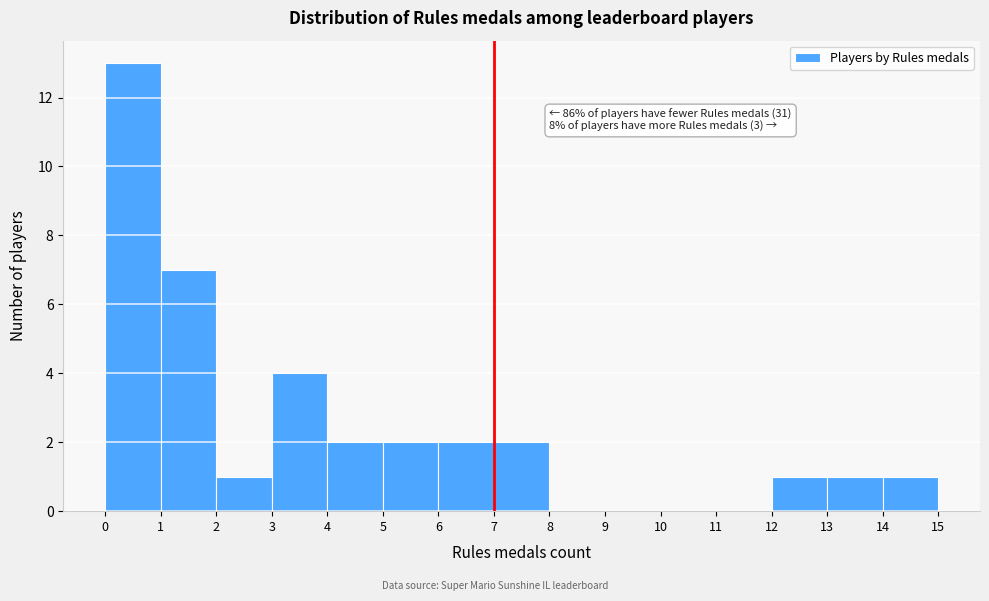

Which range on the x-axis has the tallest bar?

0 to 1